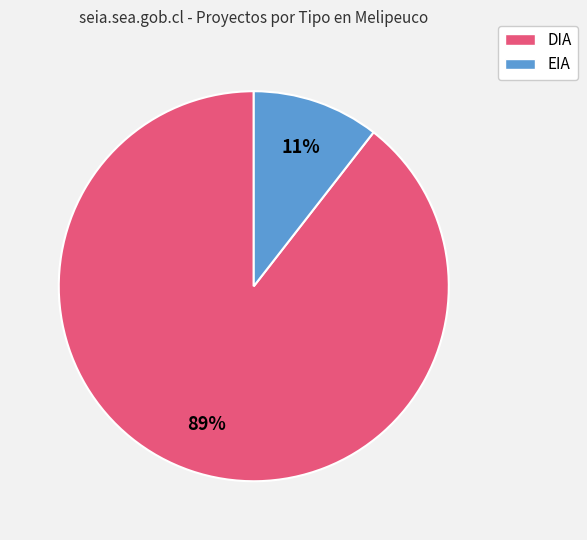

Combined, do DIA and EIA account for over 50%?

Yes